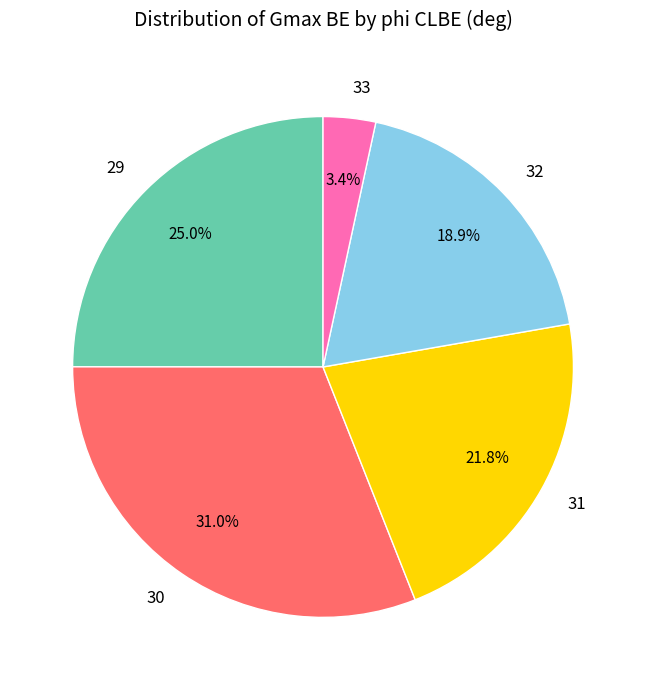

Approximately how many times larger is the value at 33 compared to 31?

0.2